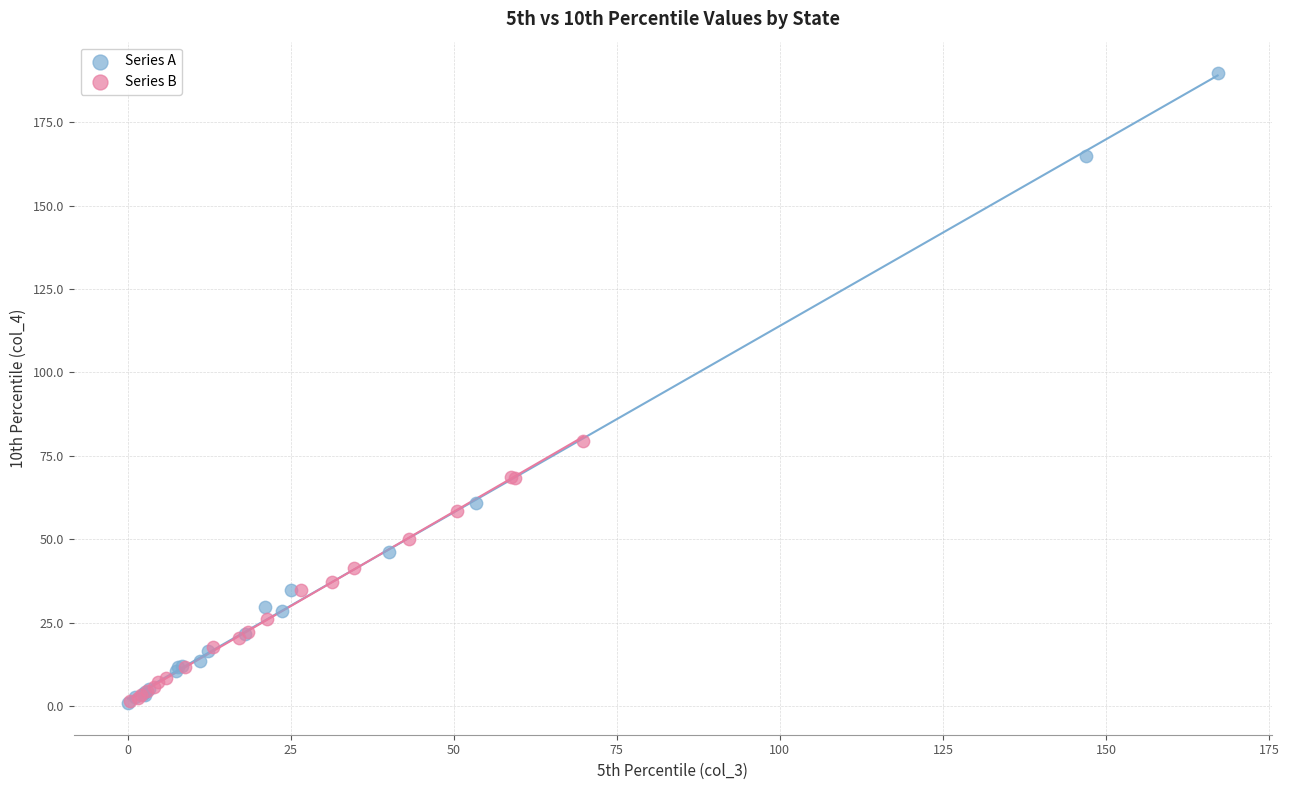

Which series contains the highest Y value?

Series A